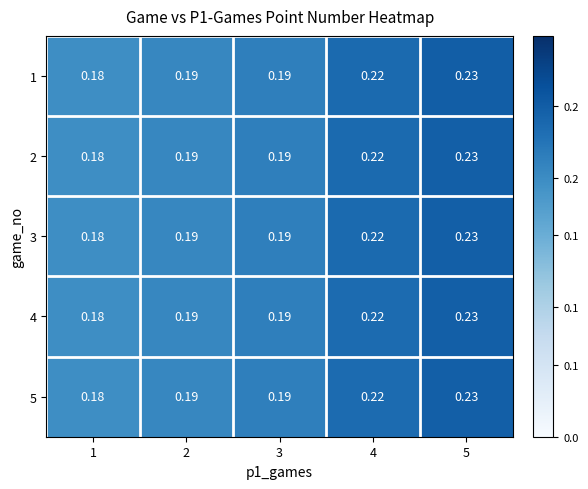

How many data points does each series have?

5